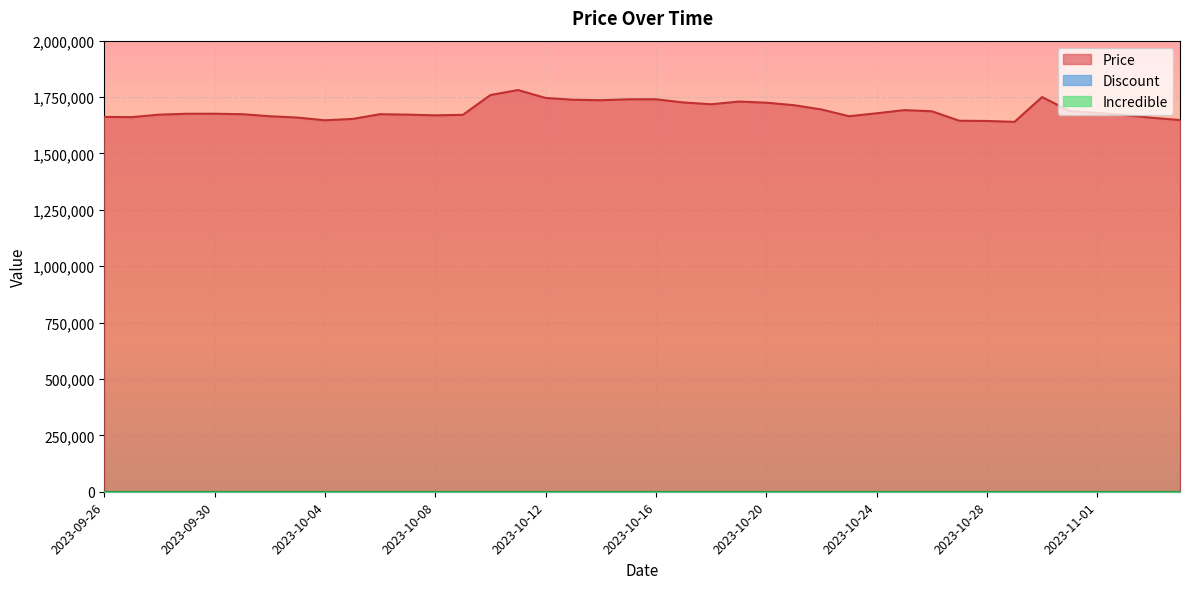

What is the spread (max minus min) of values at 2023-11-01?

1680000